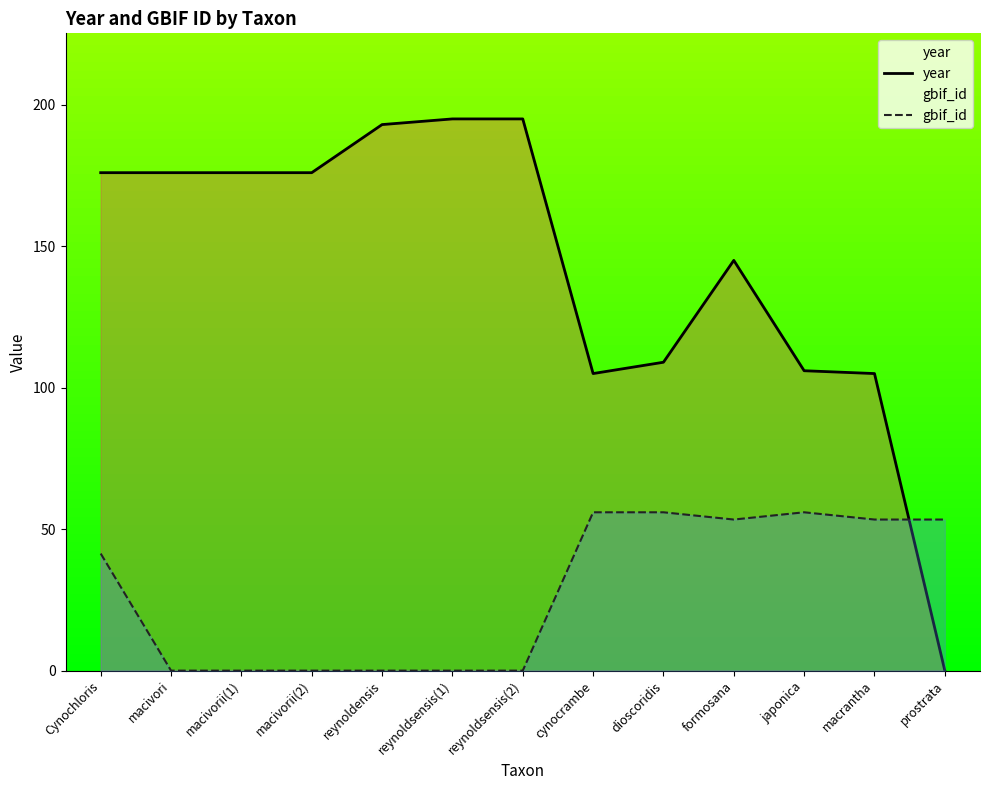

What are all the series names shown in the legend?

year, gbif_id